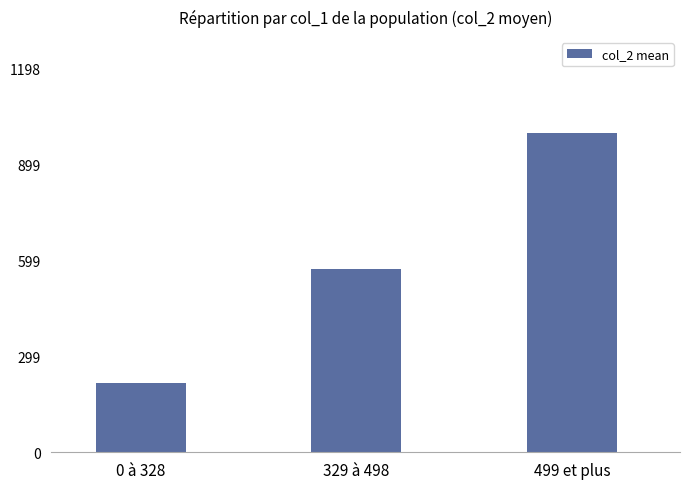

What is the greatest value displayed?

999.0